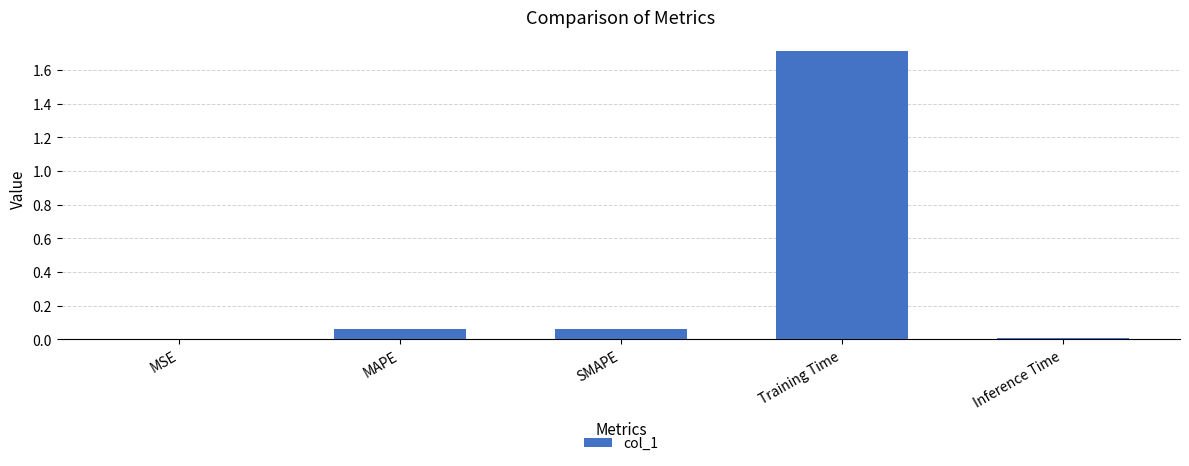

What is the sum of all values?

1.8